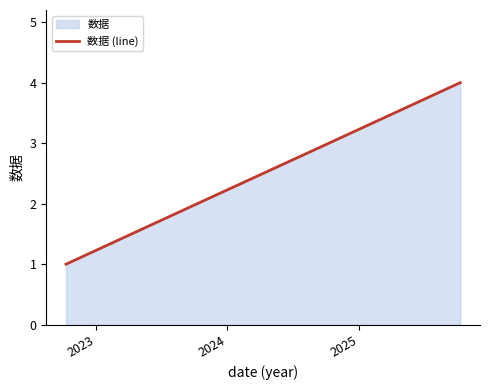

What is the maximum value shown in the chart?

4